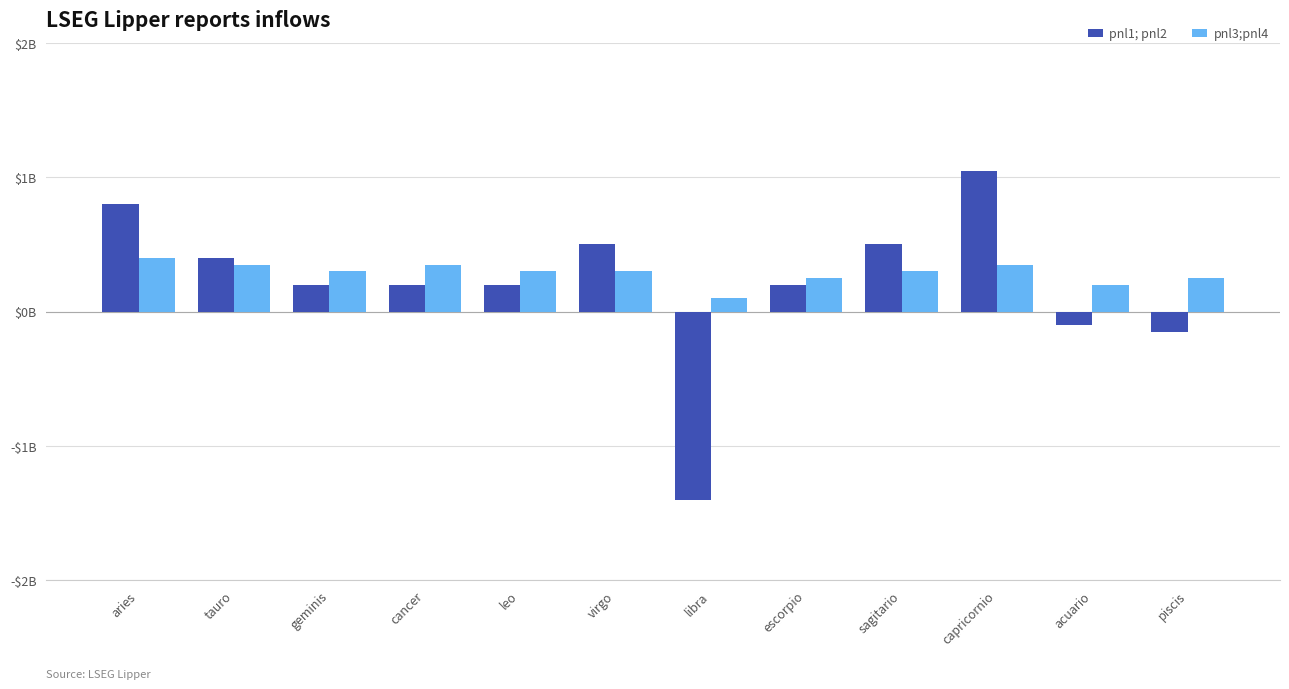

At libra, list the series in order from smallest to largest.

pnl1; pnl2, pnl3;pnl4